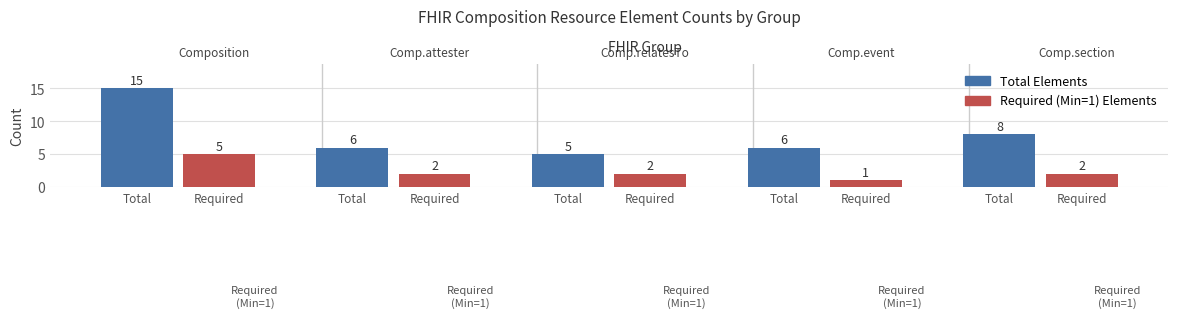

Is the value of Total Elements at Total greater than the value of Required (Min=1) Elements at Total?

Yes